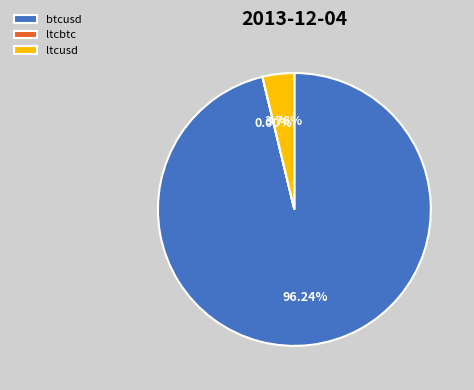

Which has a higher value, btcusd or ltcusd?

btcusd